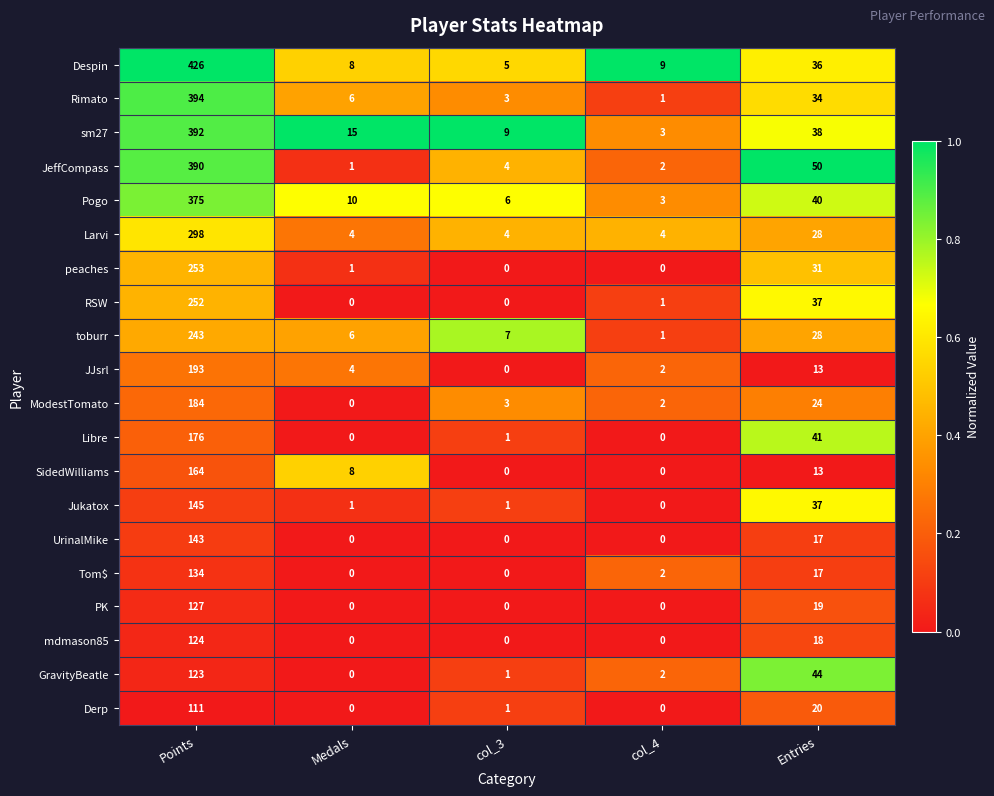

Rank the series by their maximum value, from highest to lowest.

Despin, Rimato, sm27, JeffCompass, Pogo, Larvi, peaches, RSW, toburr, JJsrl, ModestTomato, Libre, SidedWilliams, Jukatox, UrinalMike, Tom$, PK, mdmason85, GravityBeatle, Derp